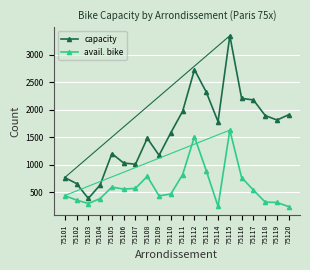

True or false: capacity and avail. bike intersect in this chart.

False